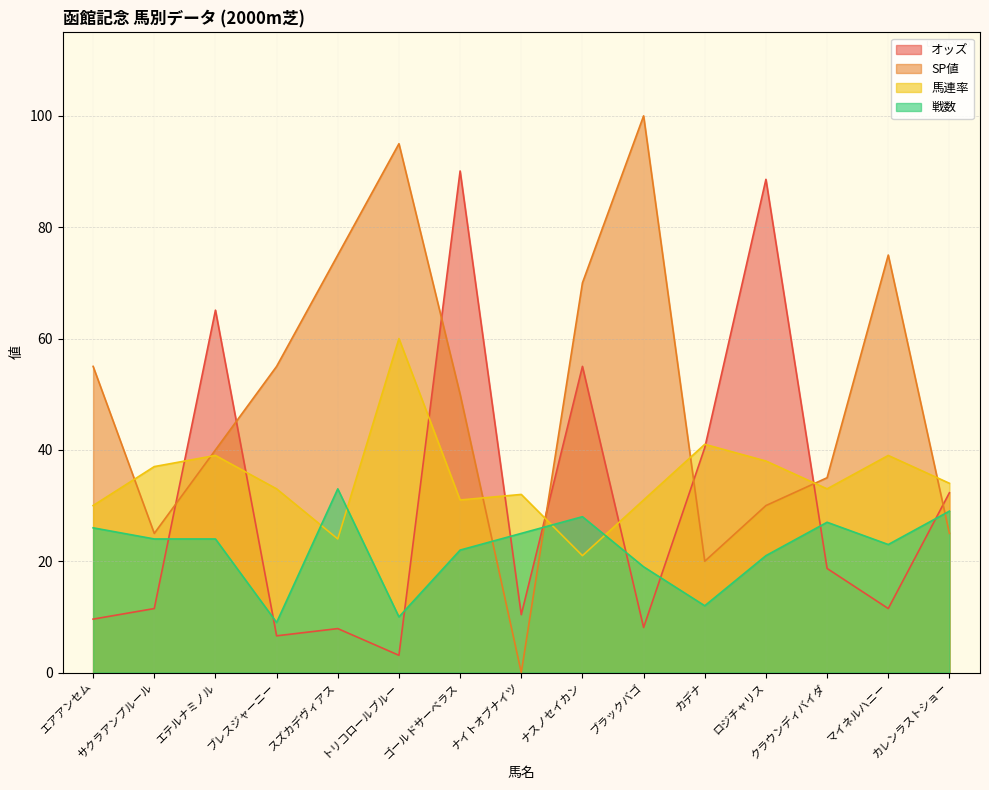

Which series has the widest spread of values?

SP値